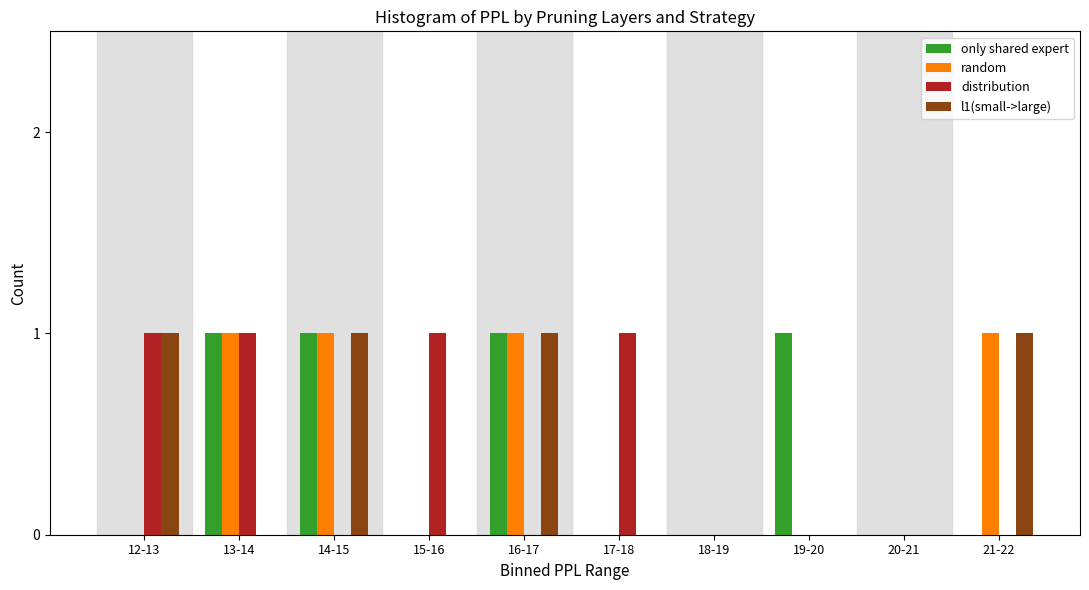

Is it true that distribution equals 2 at 15-16?

False